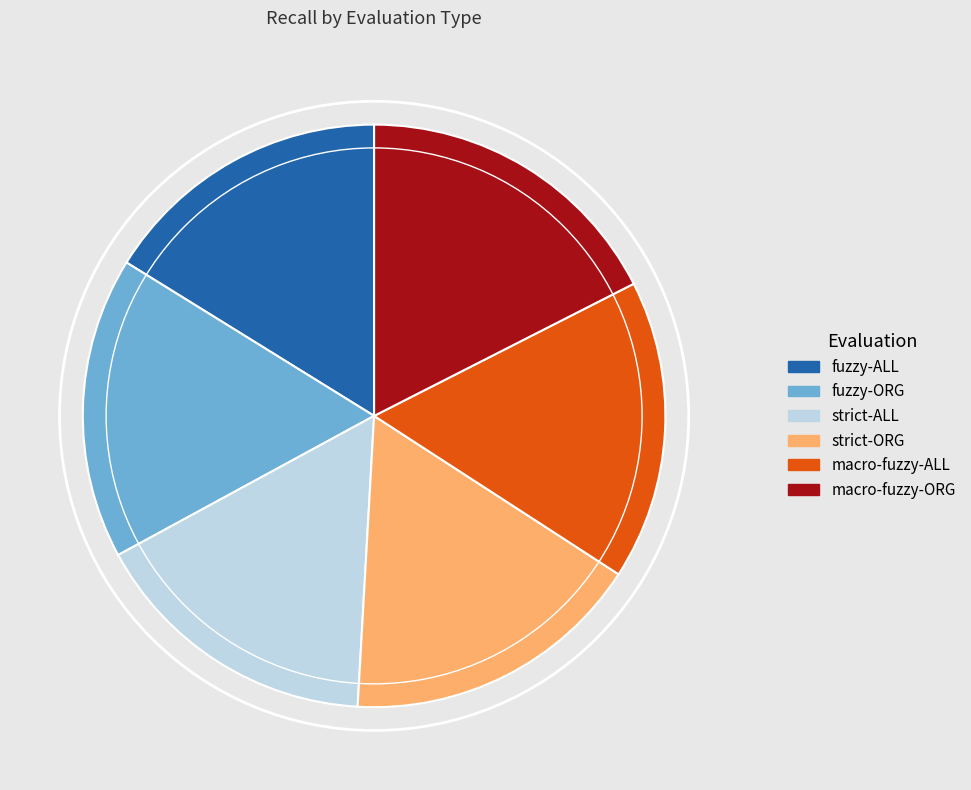

Count the number of slices in the pie.

6